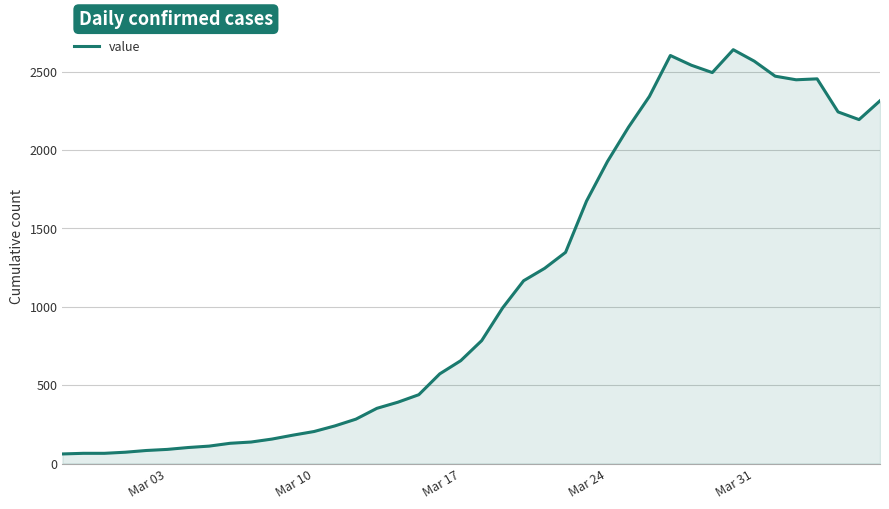

What is the smallest value displayed?

61